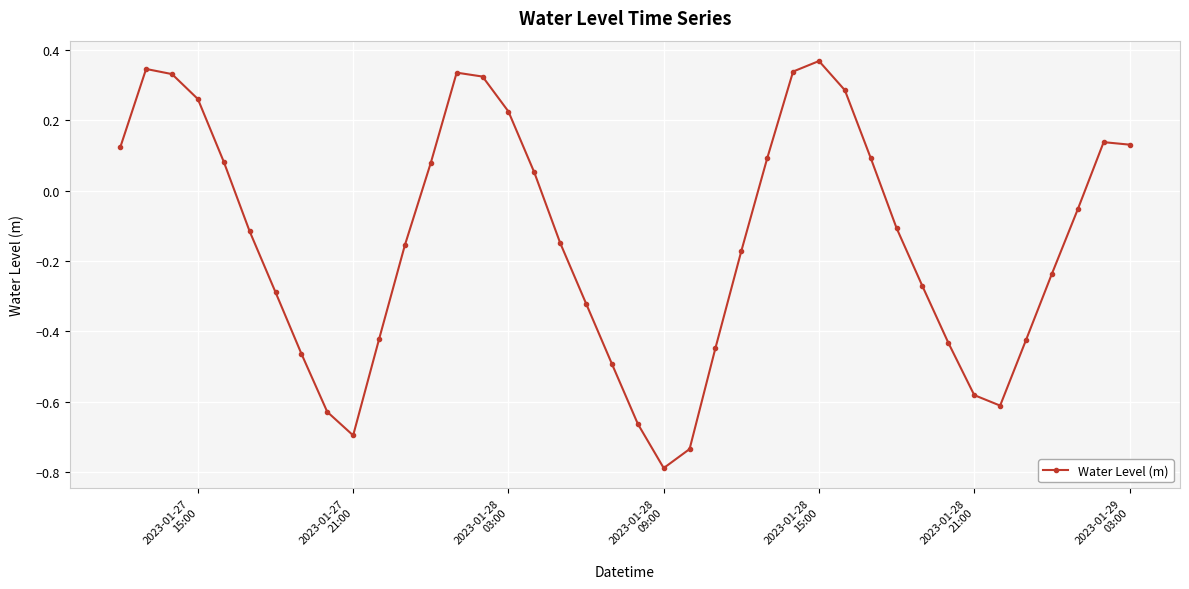

What is the difference between the maximum and minimum values?

1.2